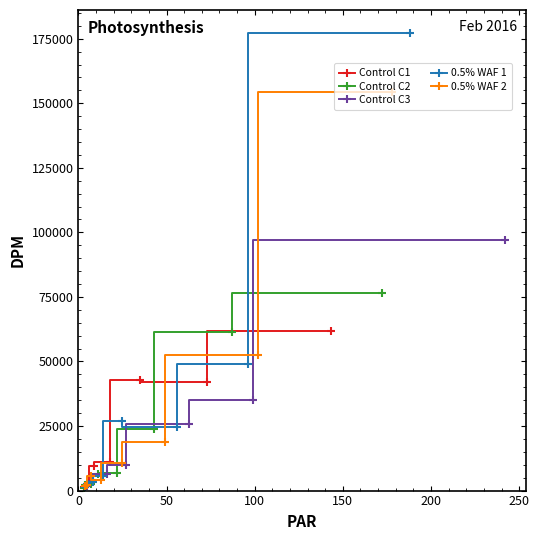

What is the value of the Control C3 point at the 1st from the left?

1201